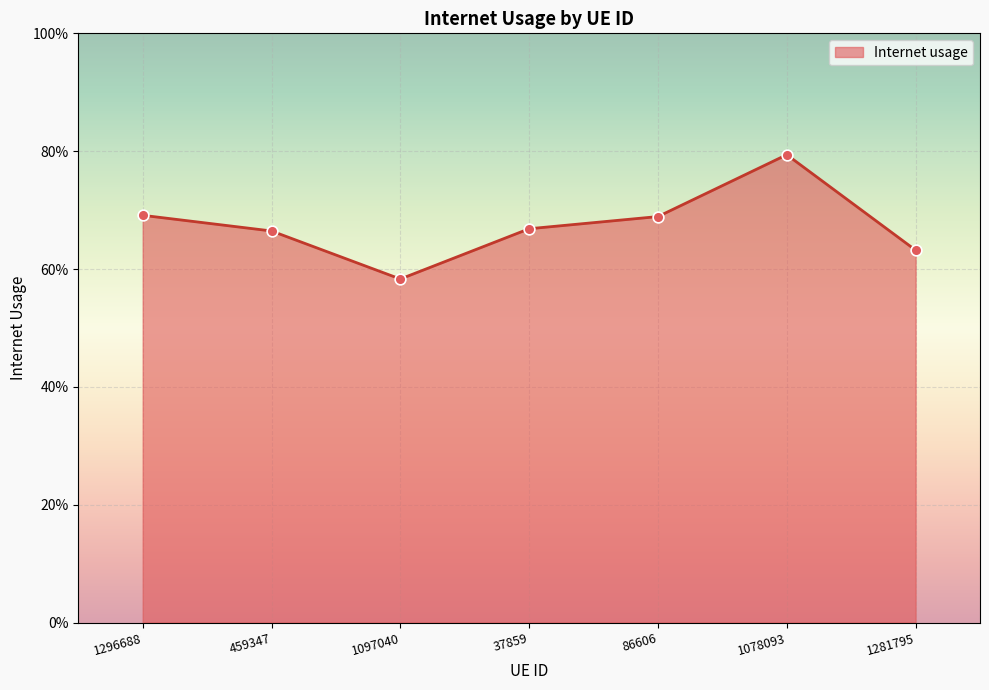

What is the change in value from 86606 to 1281795?

-0.1